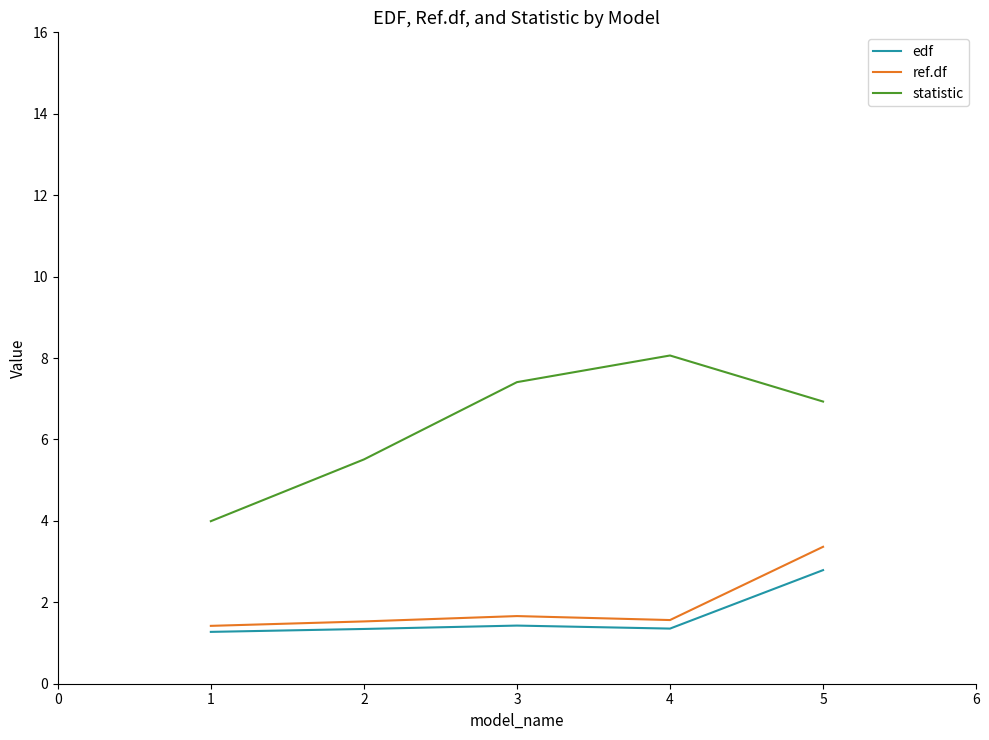

True or false: statistic and edf cross at least once.

False